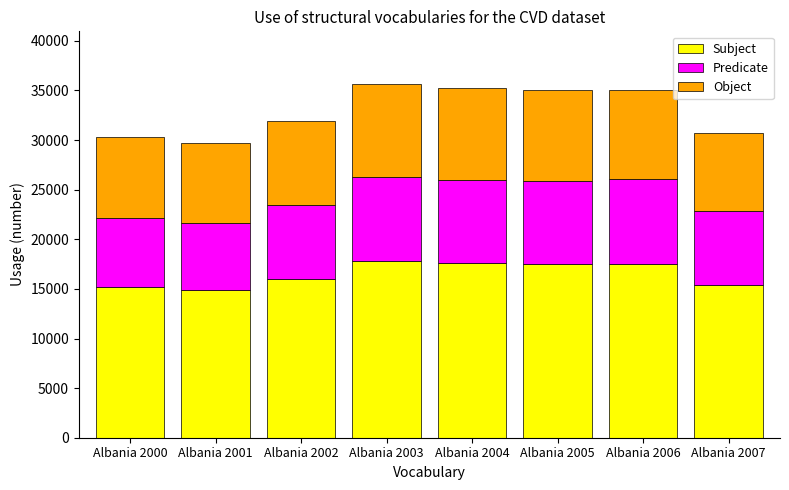

What is the sum of all Subject values?

131818